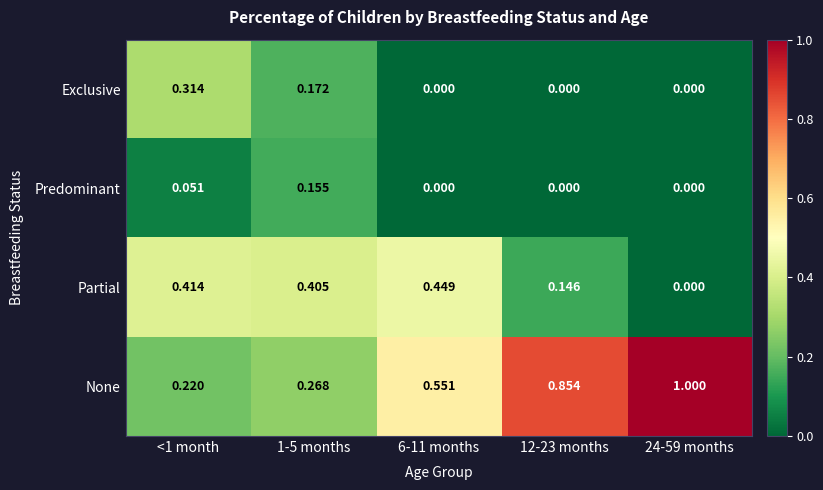

Rank the series by their maximum value, from lowest to highest.

Predominant, Exclusive, Partial, None